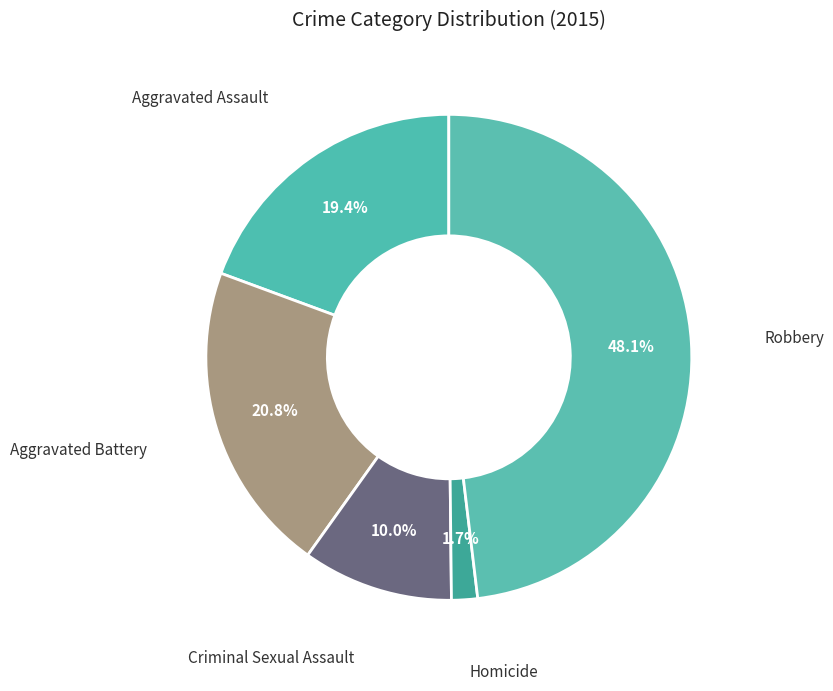

How many segments does this pie chart have?

5